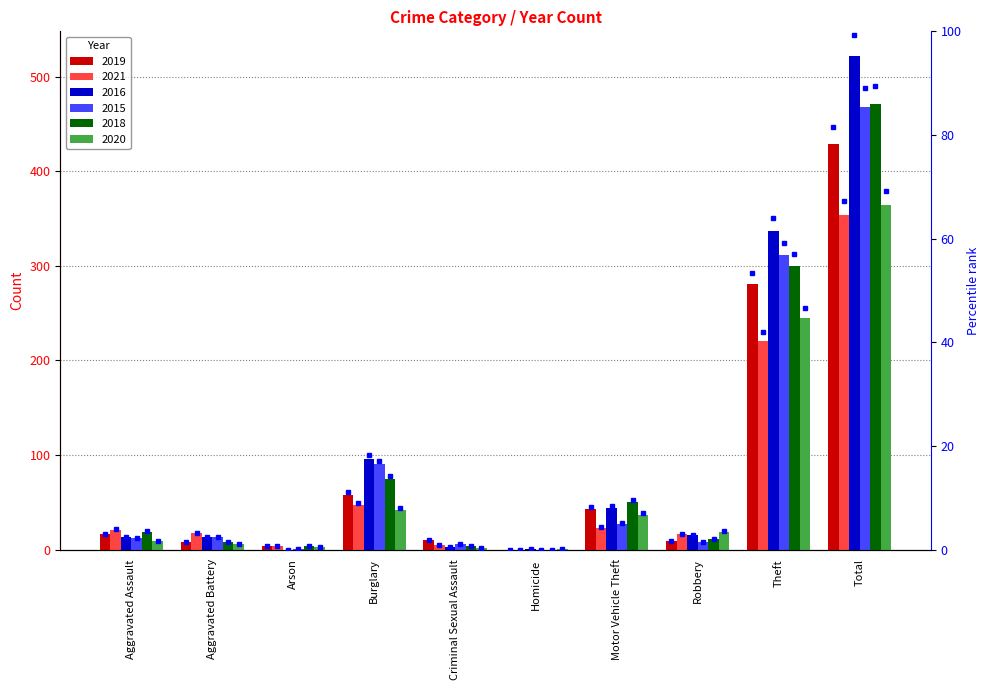

How many groups of bars are there?

10